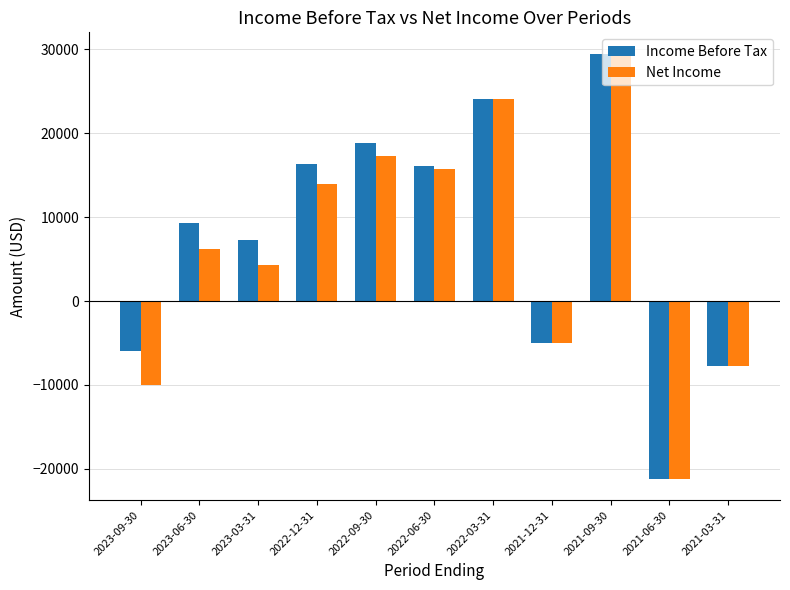

Which category has the highest value in the Net Income series?

2021-09-30